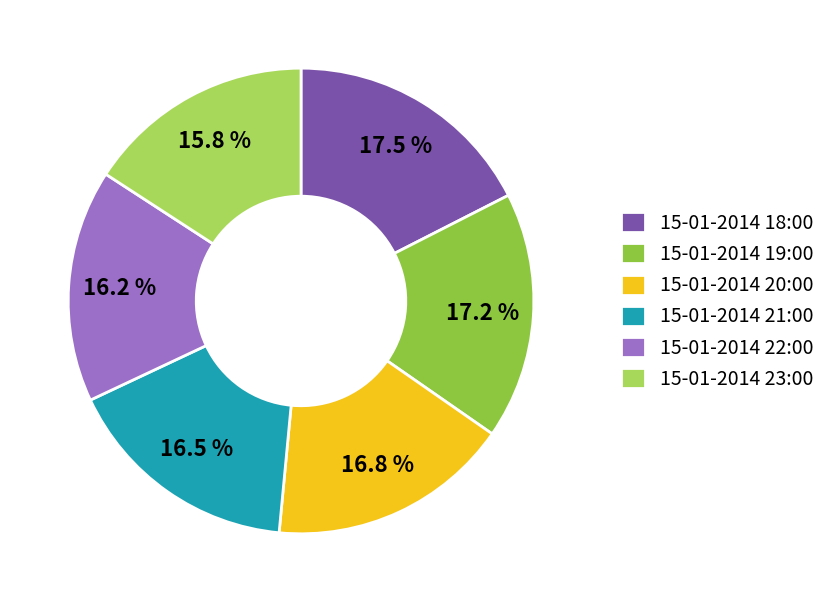

Is there a majority slice in this chart?

No